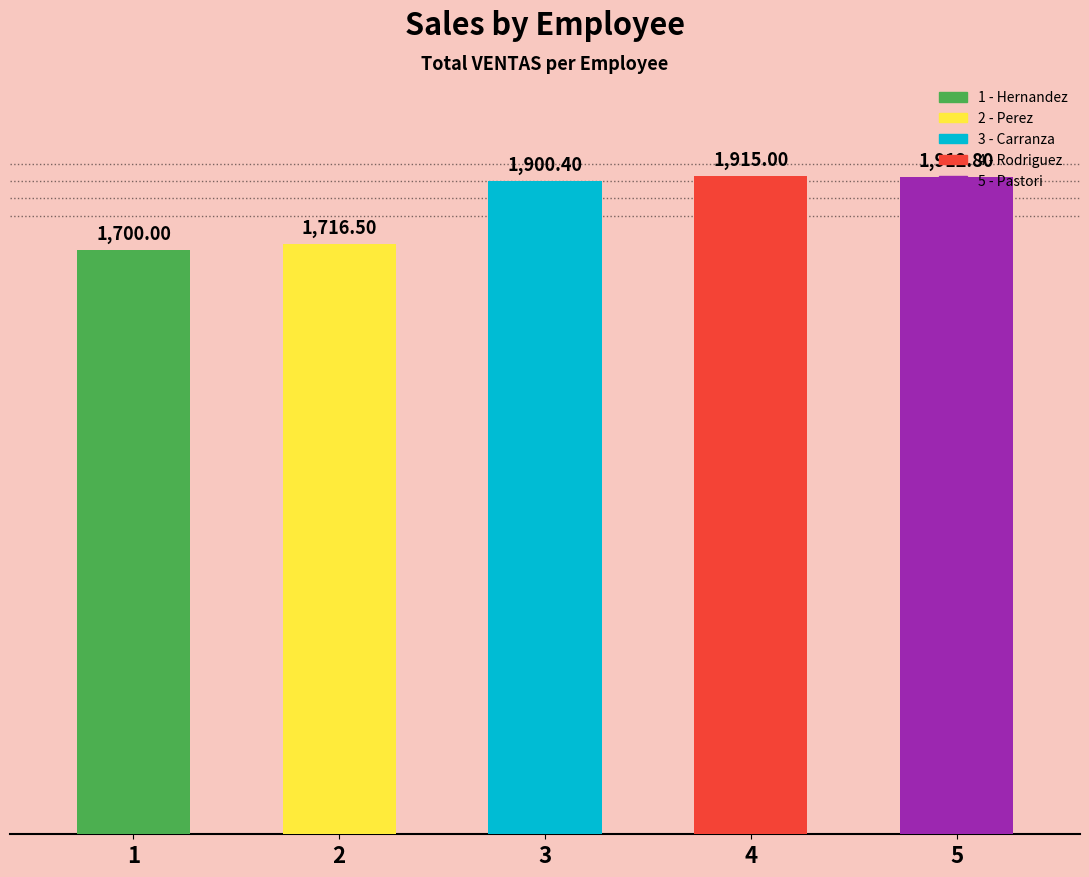

What is the average value?

1828.9